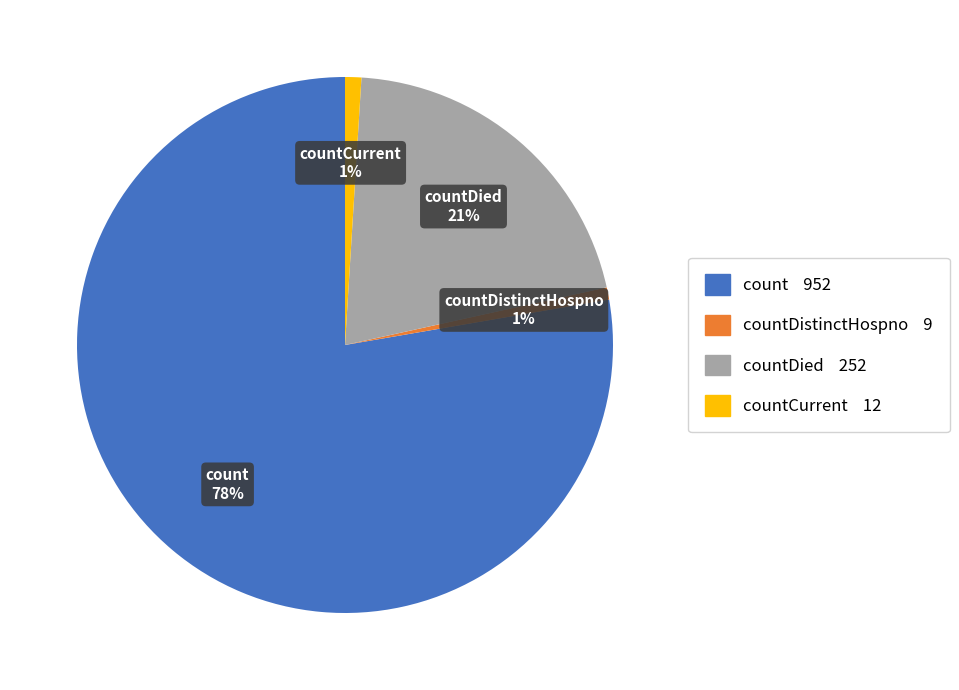

To the nearest percent, what is the average slice percentage?

25%